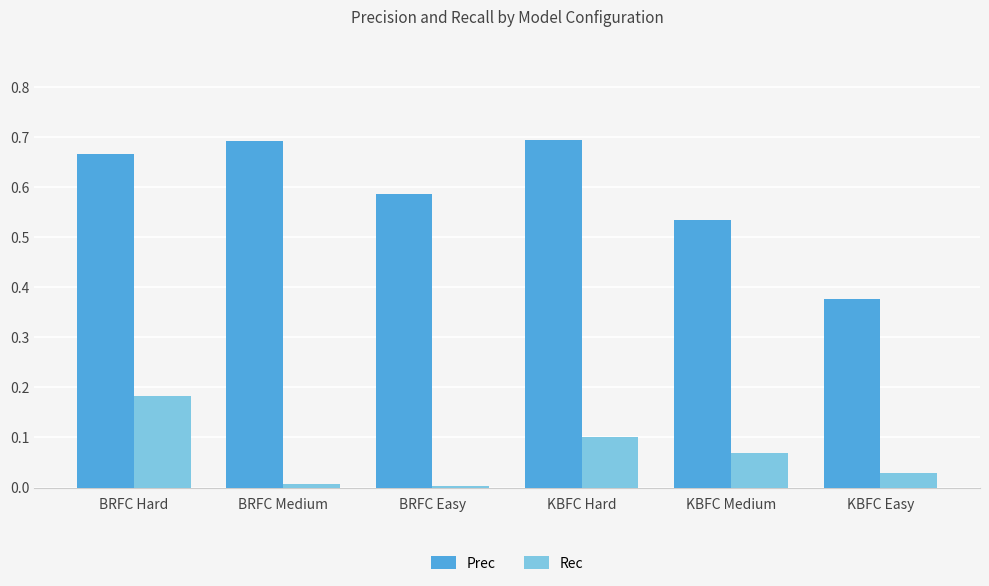

What is the sum of all Prec values?

3.5